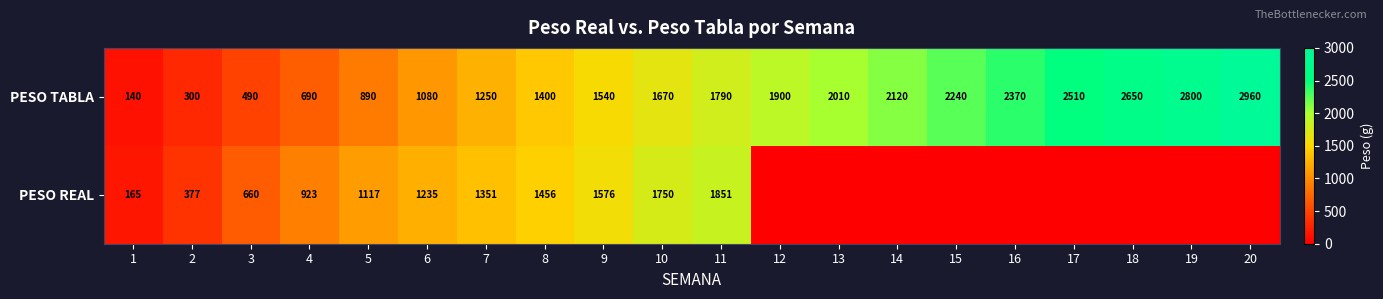

The PESO TABLA series shows 663 at 17. True or false?

False